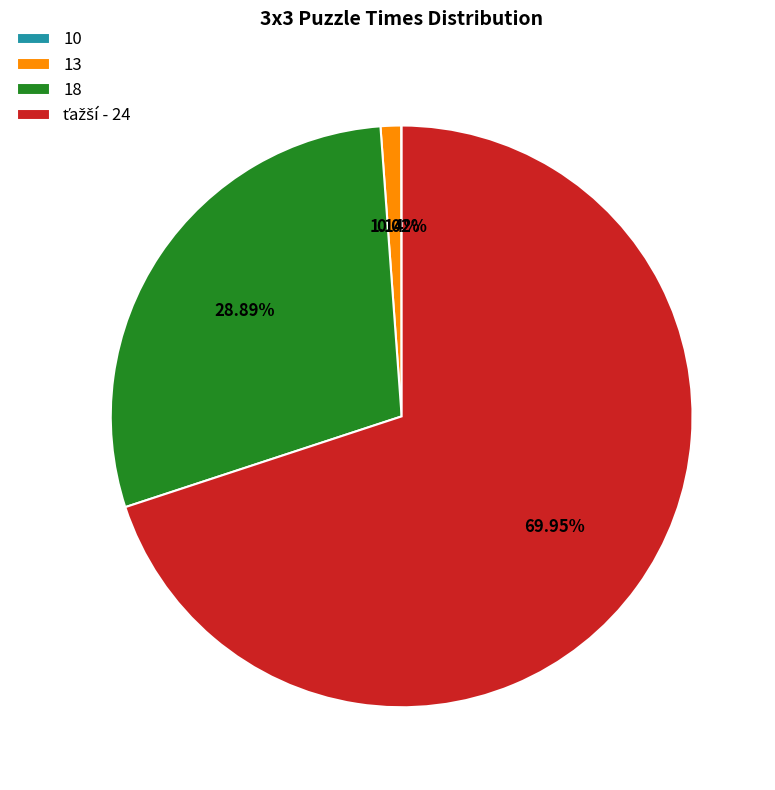

Is the sum of 13 and 18 greater than half?

No